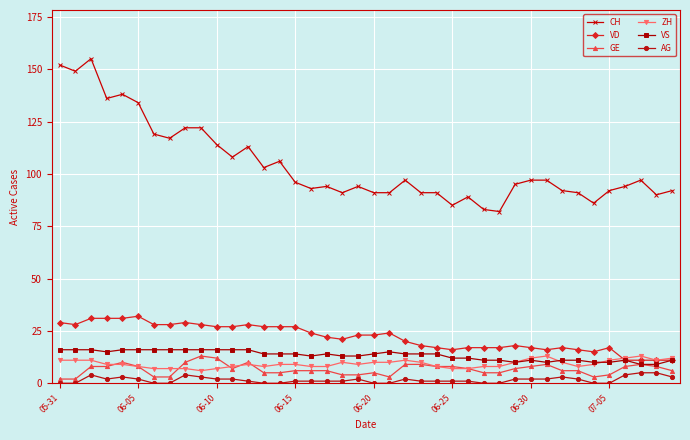

What are all the series names shown in the legend?

CH, VD, GE, ZH, VS, AG